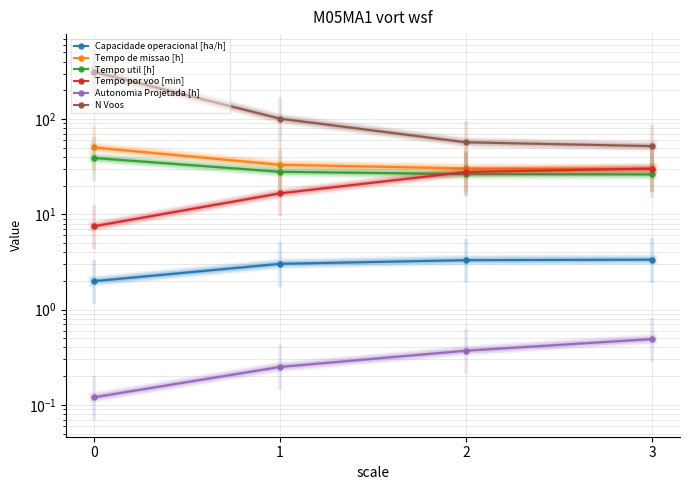

What is the value of the N Voos point at the 1st from the left?

313.0